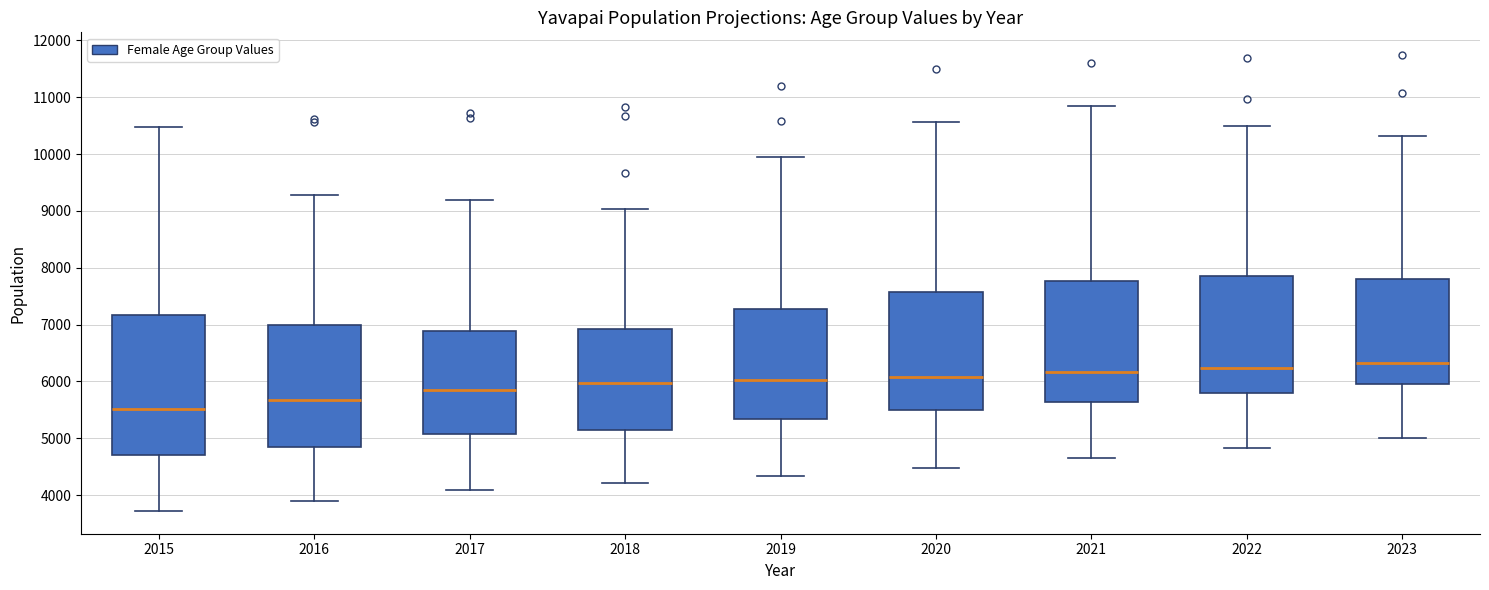

Reading left to right, read every box against the y-axis: the position of its median line, the range the box covers, and the ends of its whiskers. The values are not printed on the chart, so give them approximately, as read against the axis.

2015: median 5500, box 4700 to 7200, whiskers 3700 to 10500
2016: median 5700, box 4900 to 7000, whiskers 3900 to 9300
2017: median 5800, box 5100 to 6900, whiskers 4100 to 9200
2018: median 6000, box 5100 to 6900, whiskers 4200 to 9000
2019: median 6000, box 5300 to 7300, whiskers 4300 to 10000
2020: median 6100, box 5500 to 7600, whiskers 4500 to 10600
2021: median 6200, box 5600 to 7800, whiskers 4600 to 10800
2022: median 6200, box 5800 to 7800, whiskers 4800 to 10500
2023: median 6300, box 5900 to 7800, whiskers 5000 to 10300